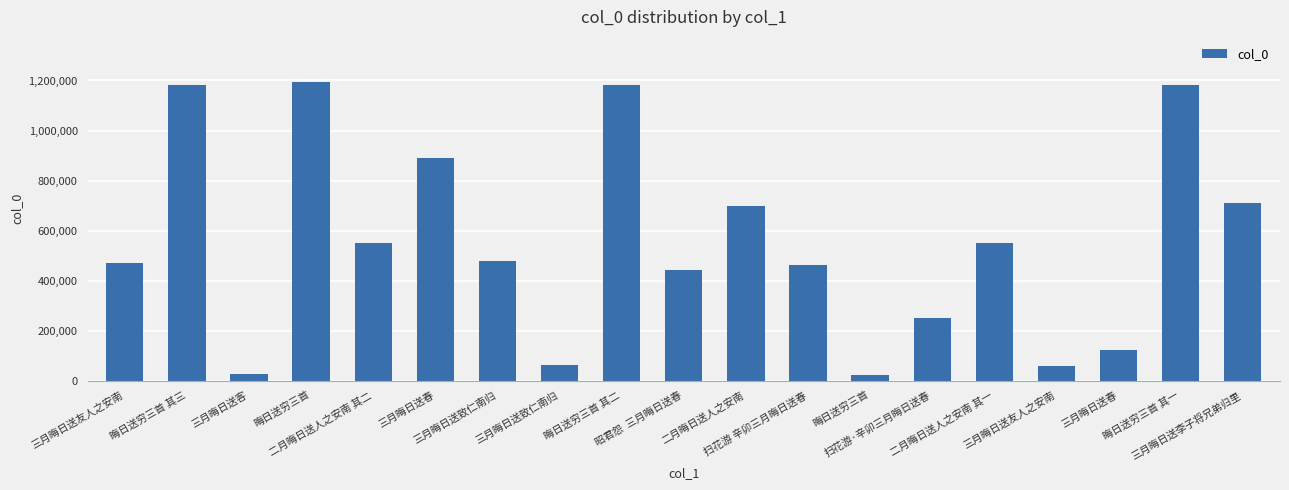

Does the chart contain any negative values?

No